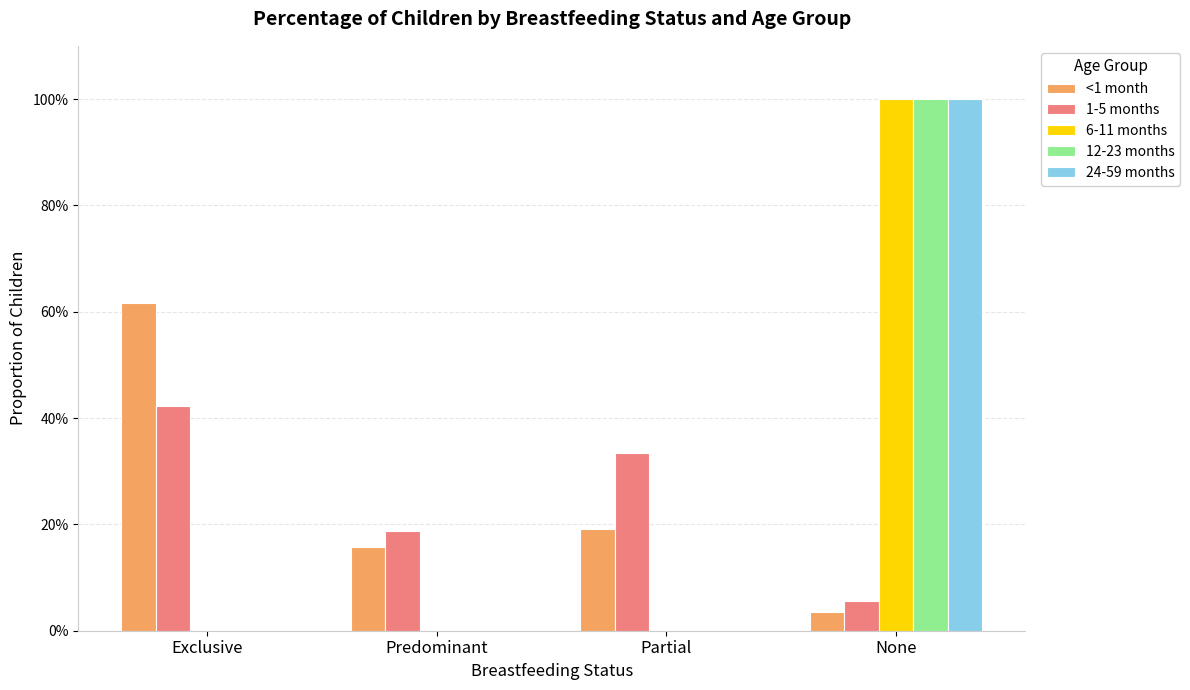

What are all the series names shown in the legend?

<1 month, 1-5 months, 6-11 months, 12-23 months, 24-59 months